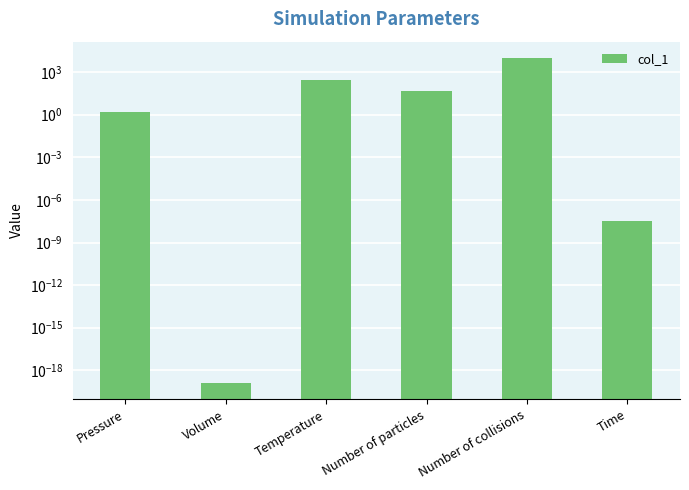

Is it true that the value at Time is 0.0?

True